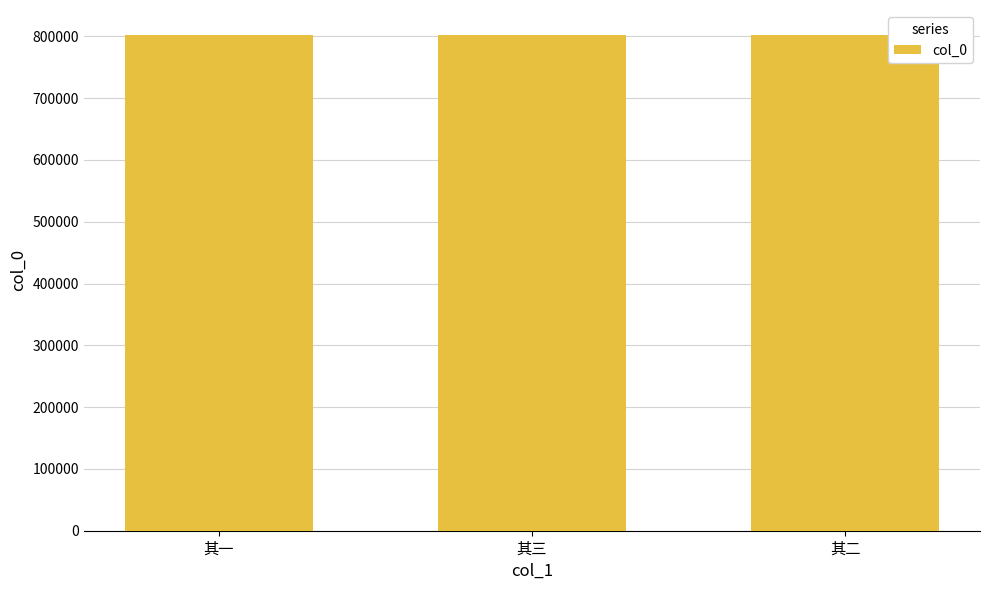

The value at 其二 is 802457. True or false?

True